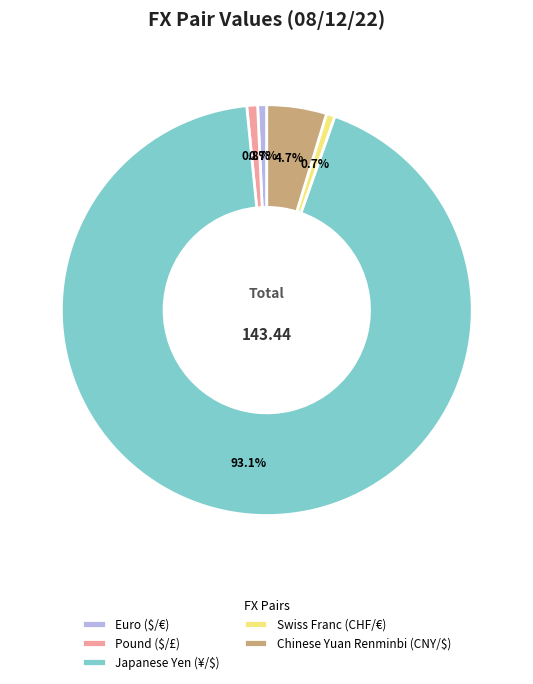

To the nearest percent, what is the average slice percentage?

20%